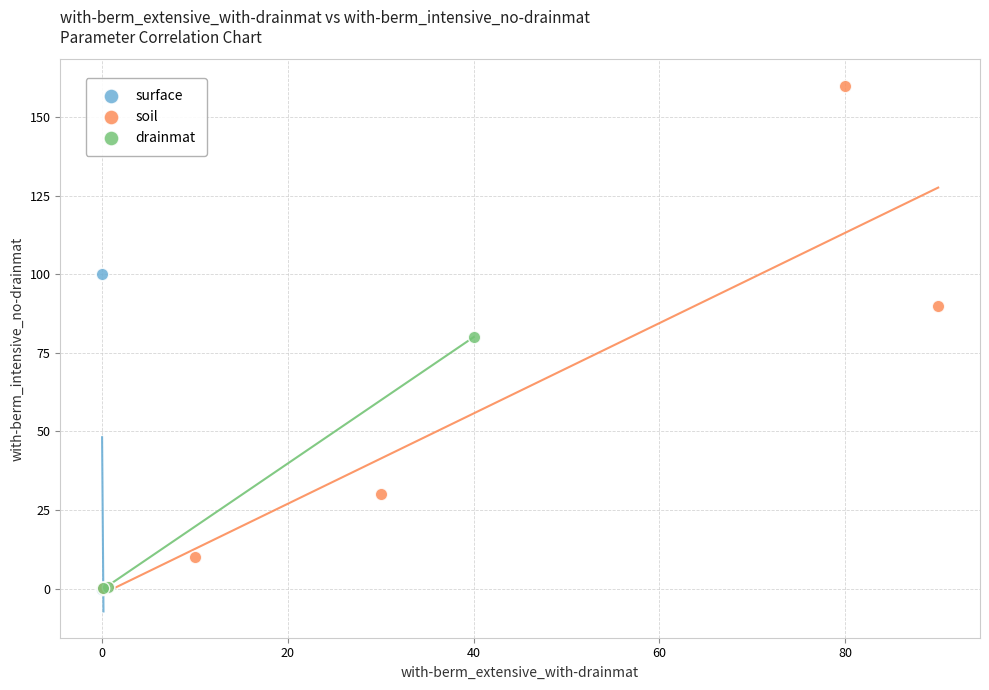

Which series reaches the maximum Y coordinate?

soil